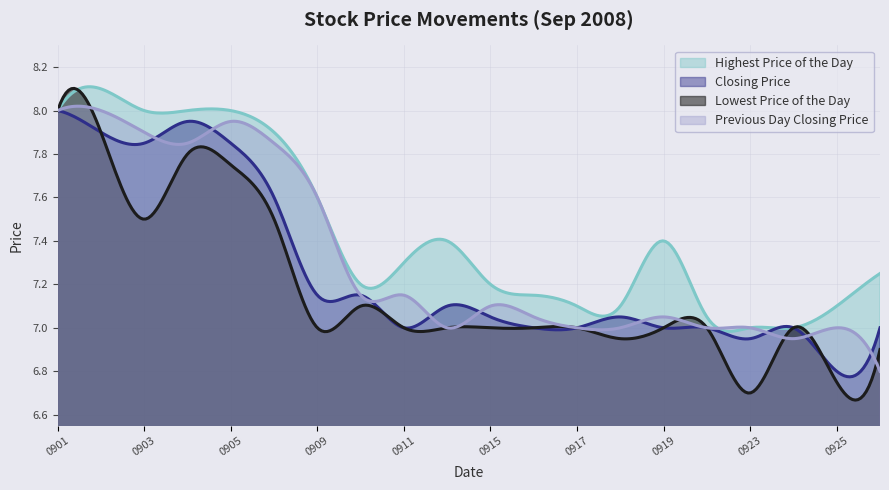

What value does the Lowest Price of the Day series have at 20080918?

7.0